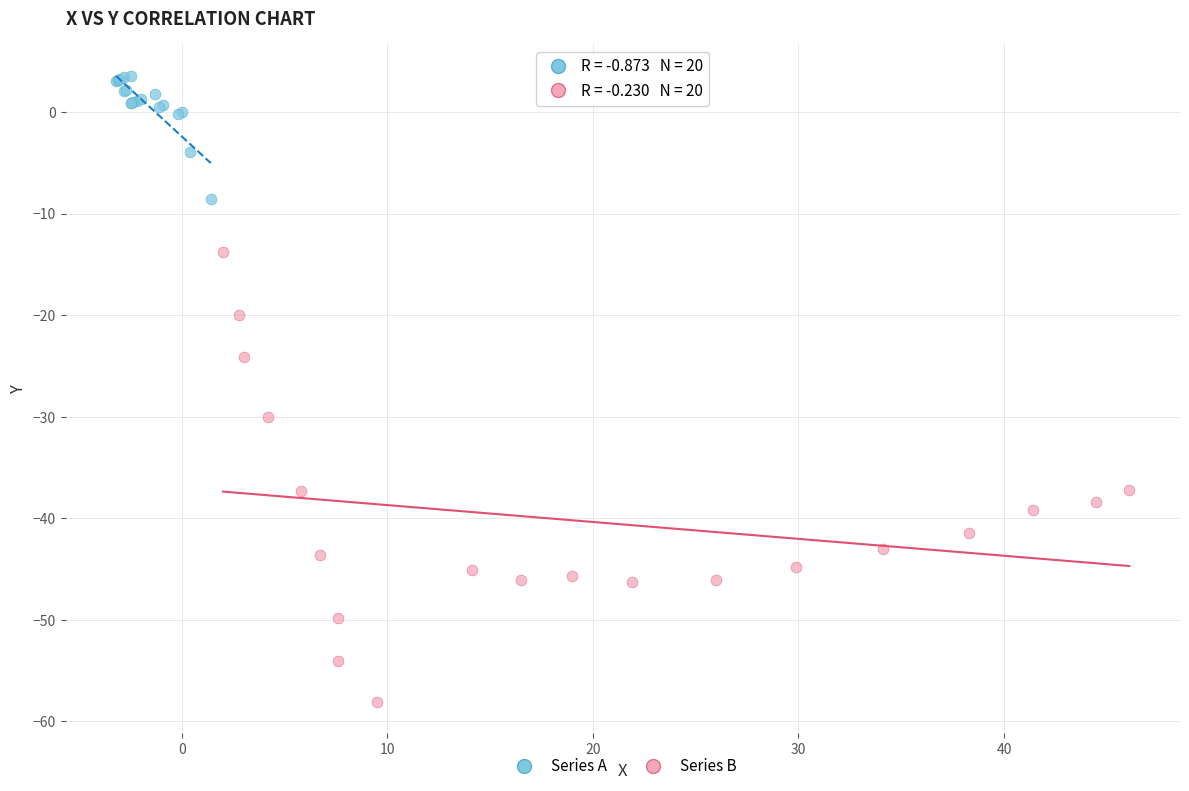

Which series contains the highest Y value?

Series A